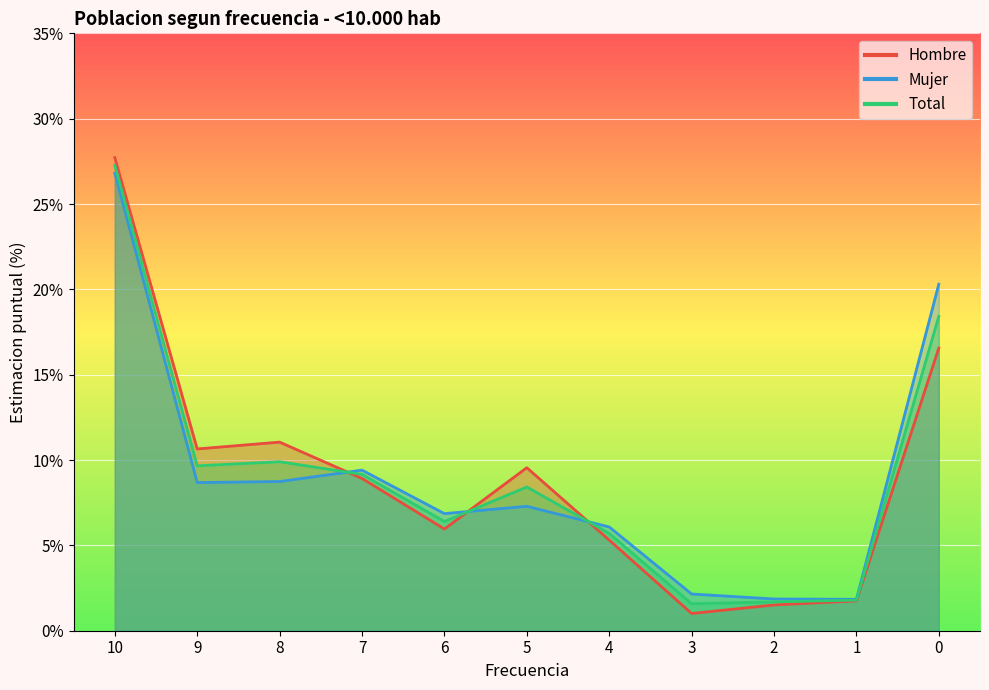

What is the sum of all Hombre values?

100.0